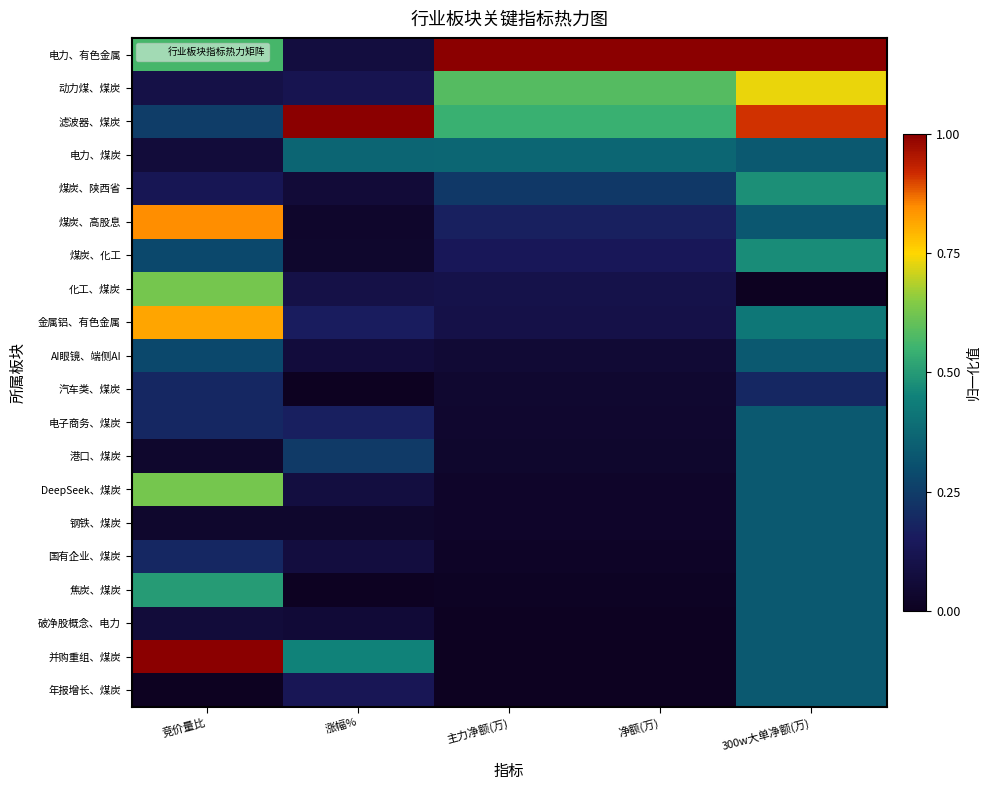

Which category has the lowest value across all series?

300w大单净额(万)